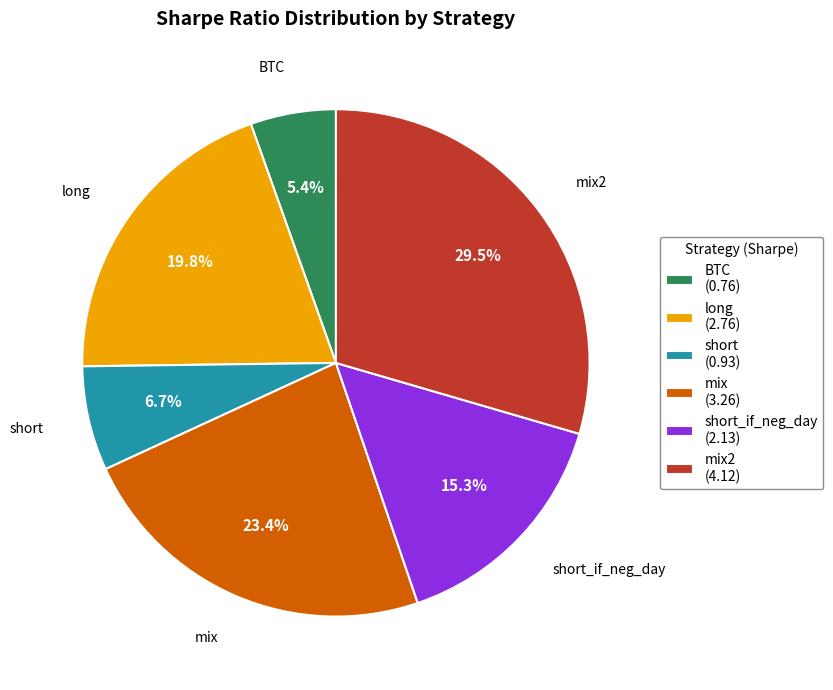

Do mix2 (4.12) and BTC (0.76) together represent more than half of the pie?

No